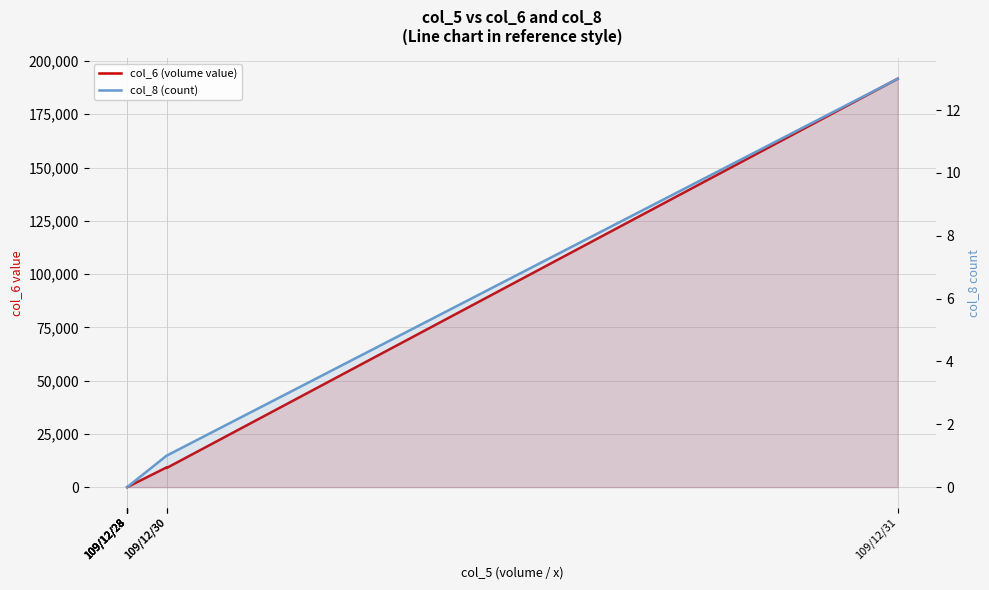

Is the value of col_8 (count) at 109/12/30 greater than the value of col_6 (volume value) at 109/12/28?

Yes